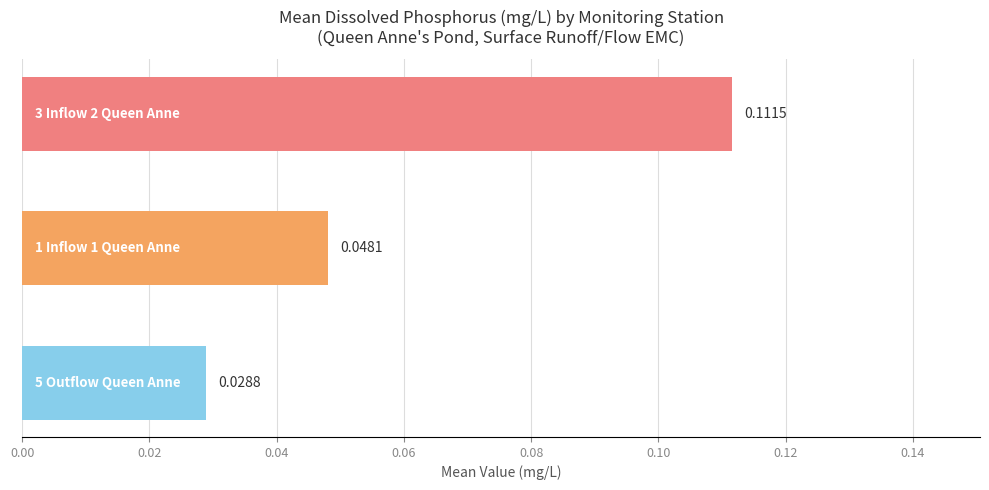

Does the chart contain any negative values?

No